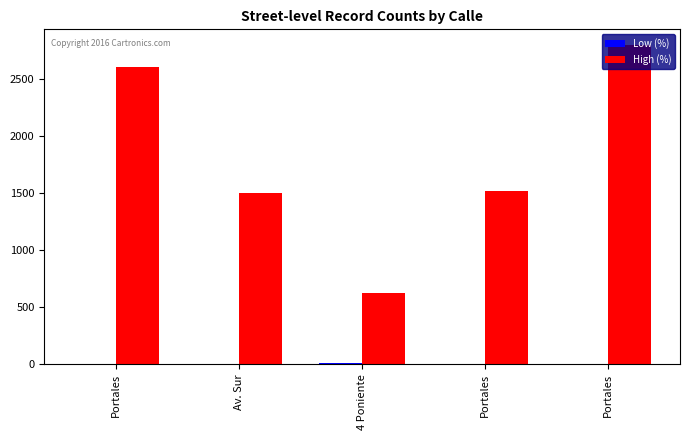

The value of High (%) at 4 Poniente is 630. True or false?

True